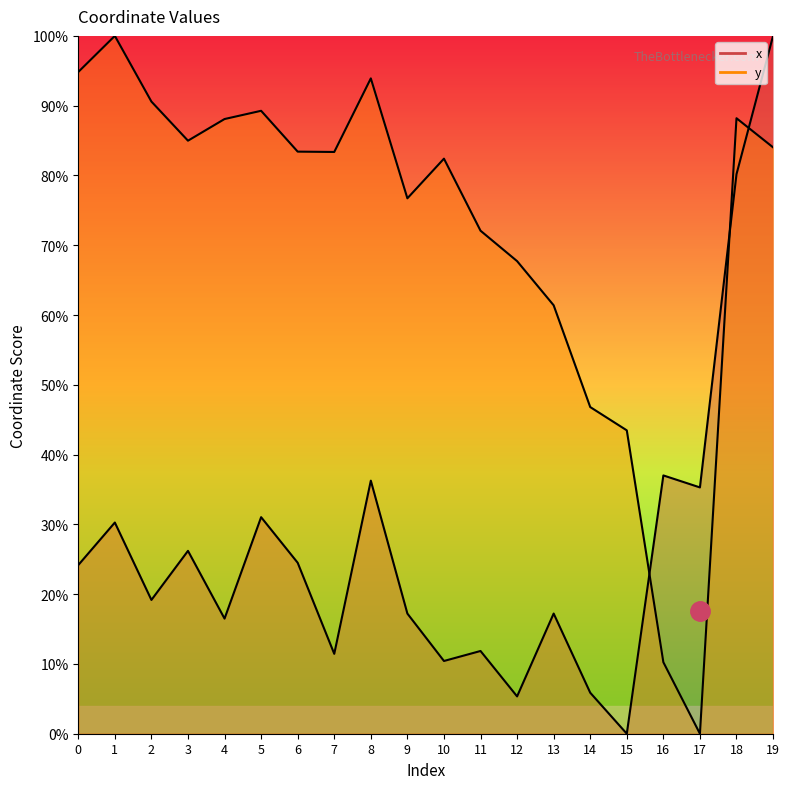

What is the difference between the maximum and minimum values in the x series?

100.0